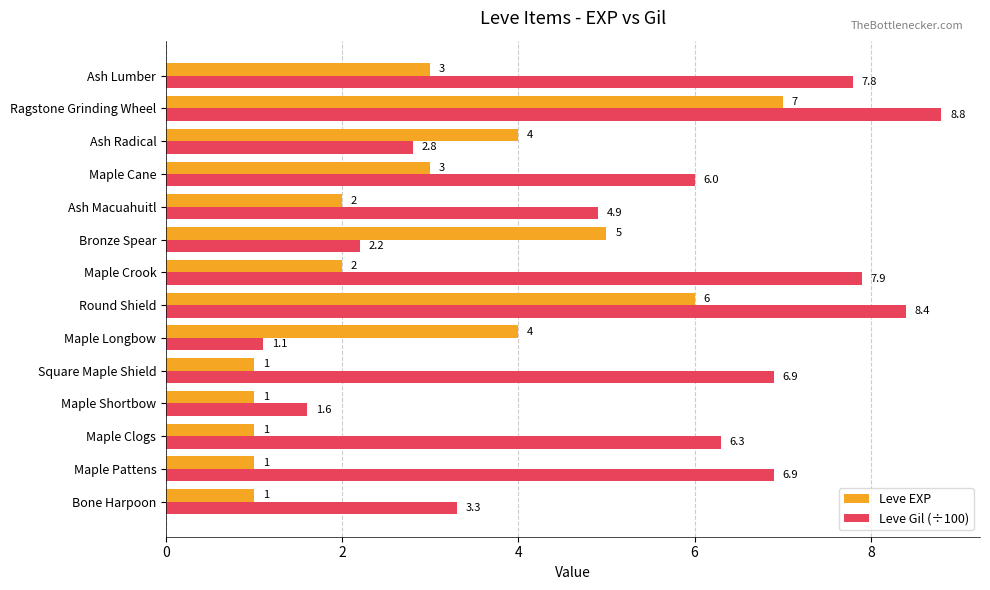

What is the maximum value shown in the chart?

8.8